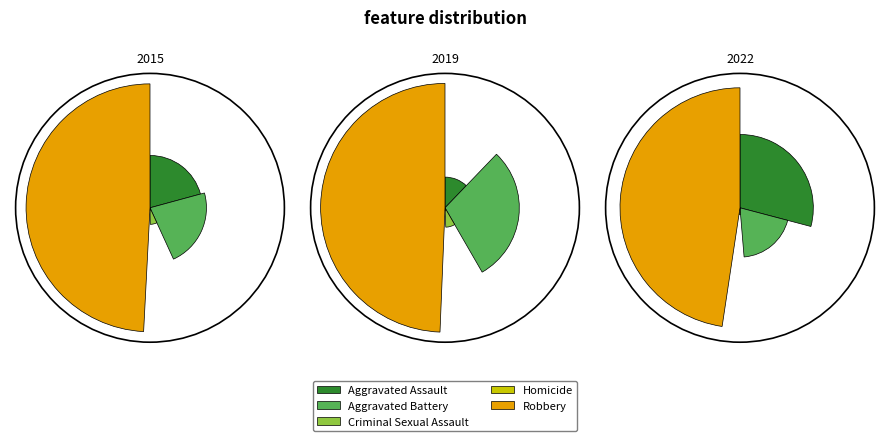

To the nearest percent, what portion does Criminal Sexual Assault represent?

7%